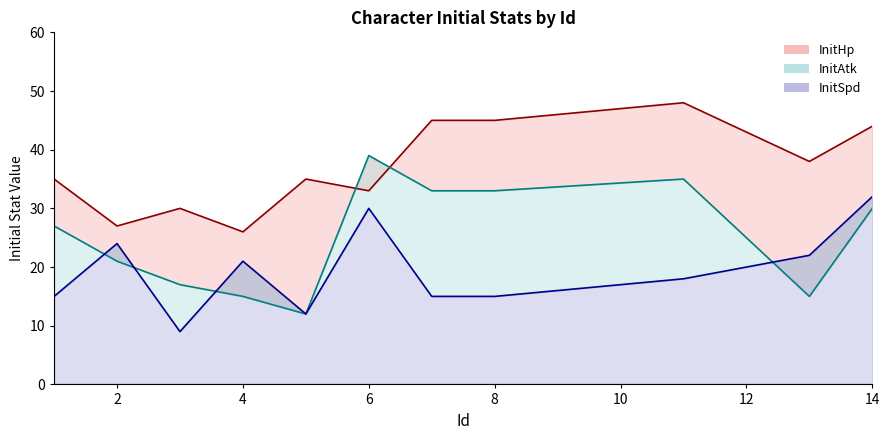

What is the value of the InitAtk point at the 11th from the left?

30